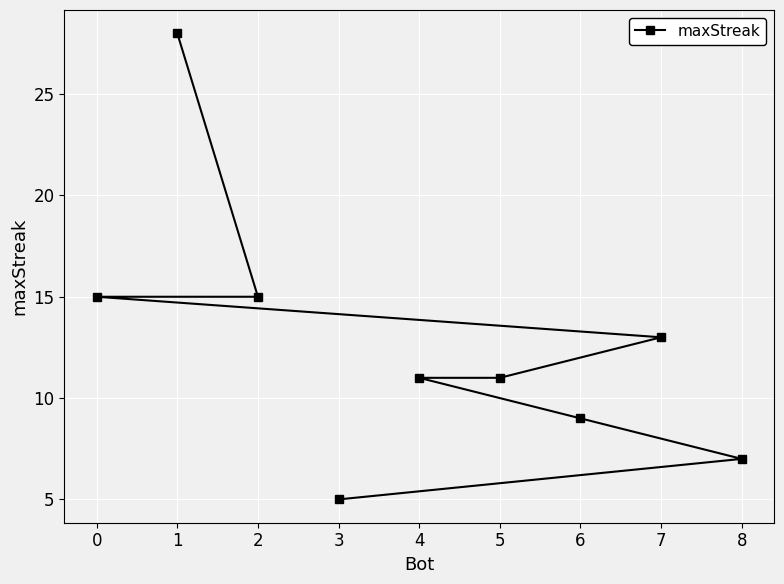

Is this an area chart (filled region under the line)?

No